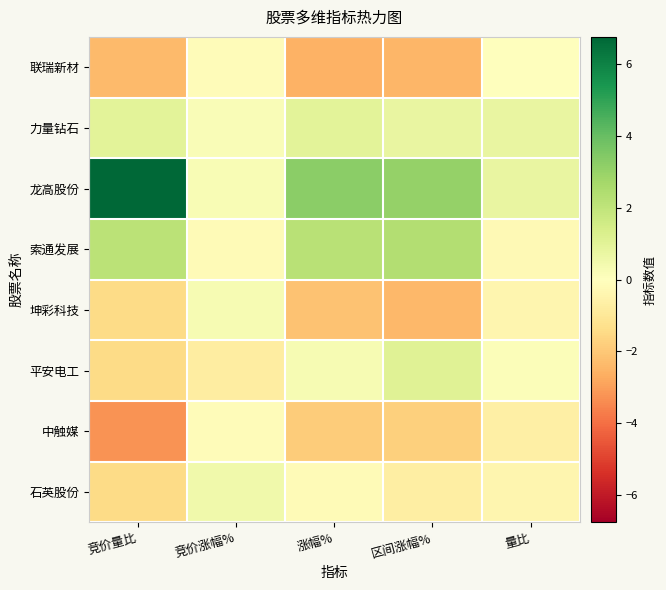

Which has a higher value, 竞价量比 or 量比?

量比